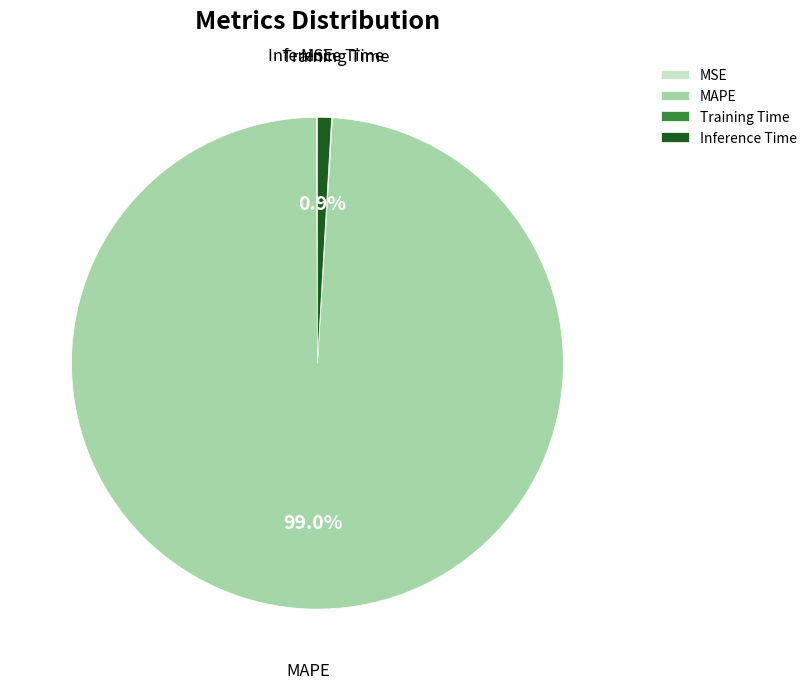

Is there any slice that represents more than half of the pie?

Yes